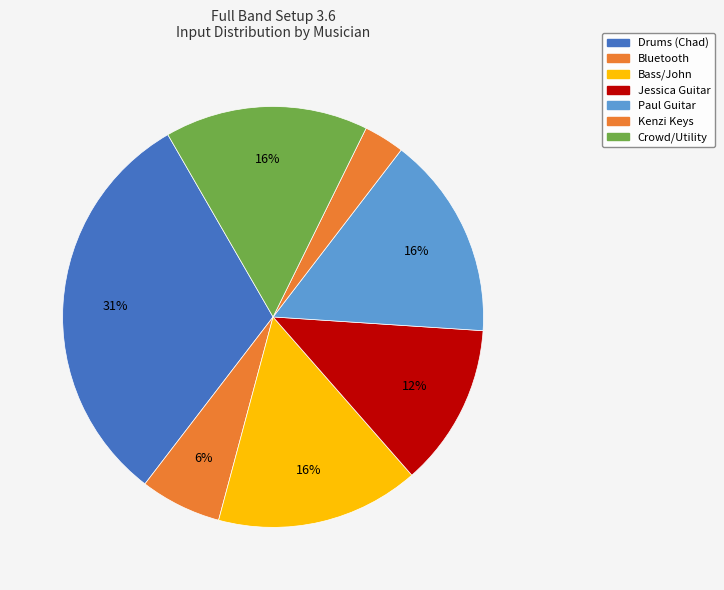

Does Drums (Chad) account for over 50% of the chart?

No